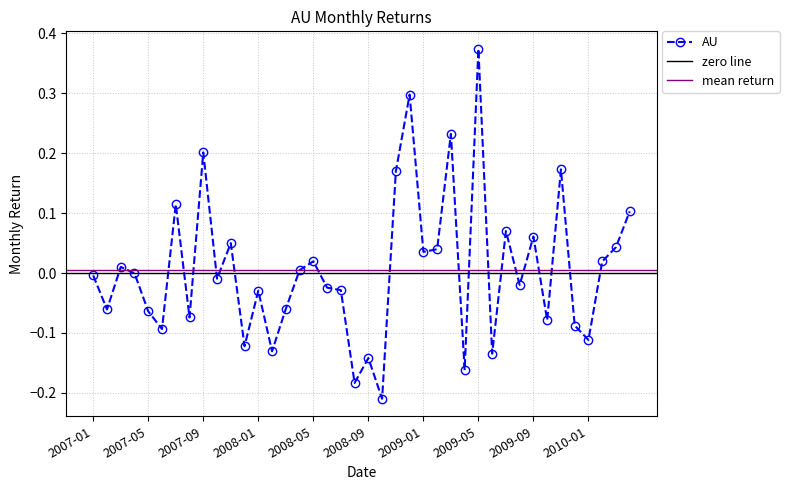

List the labels in order of value, largest first.

2009-05, 2008-12, 2009-03, 2007-09, 2009-11, 2008-11, 2007-07, 2010-04, 2009-07, 2009-09, 2007-11, 2010-03, 2009-02, 2009-01, 2008-05, 2010-02, 2007-03, 2008-04, 2007-04, 2007-01, 2007-10, 2009-08, 2008-06, 2008-07, 2008-01, 2008-03, 2007-02, 2007-05, 2007-08, 2009-10, 2009-12, 2007-06, 2010-01, 2007-12, 2008-02, 2009-06, 2008-09, 2009-04, 2008-08, 2008-10